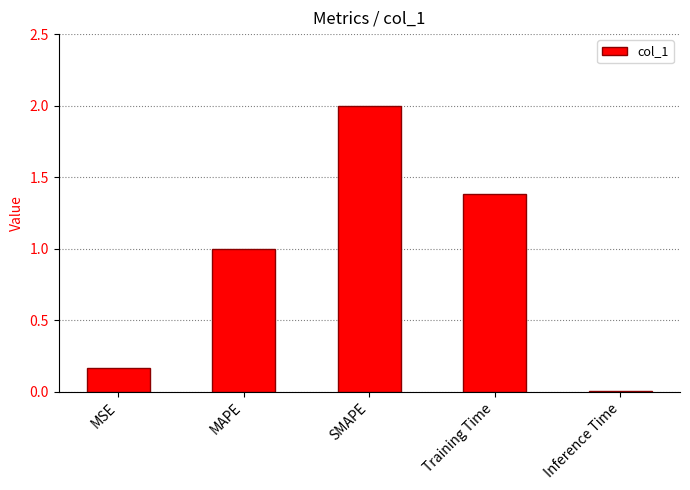

How many data points are above 1?

3